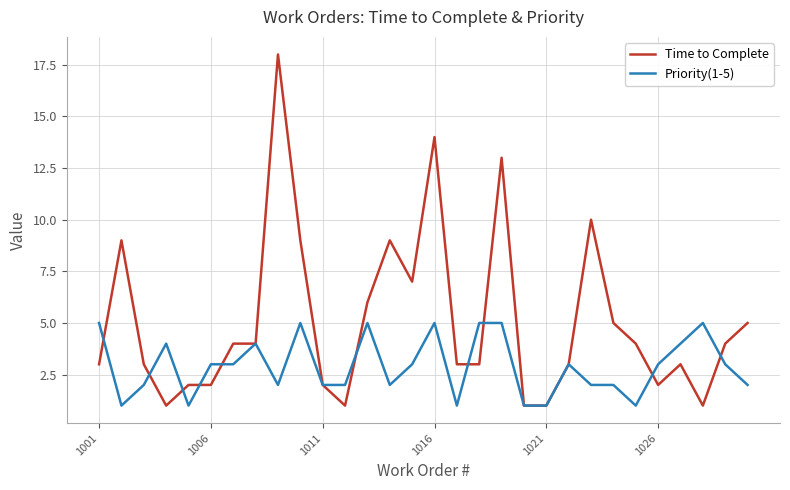

What is the maximum value shown in the chart?

18